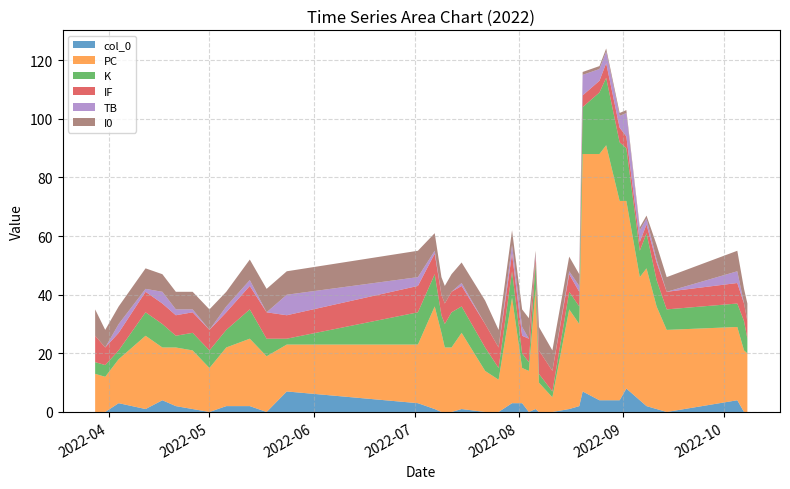

Reading left to right, extract all data points from this chart.

col_0: 0	0	3	1	4	2	1	0	2	2	0	7	3	1	0	0	0	1	0	0	3	3	0	1	0	0	1	2	7	4	4	4	8	4	2	1	0	4	0	0
PC: 13	12	15	25	18	20	20	15	20	23	19	16	20	35	27	22	22	26	14	11	36	12	14	41	10	5	34	28	81	84	87	68	64	42	47	35	28	25	21	20
K: 4	4	3	8	8	4	6	6	6	10	6	2	11	11	6	8	12	9	8	4	9	5	3	9	3	2	6	6	16	21	23	20	18	9	12	9	7	8	10	5
IF: 9	6	6	7	7	7	7	7	6	8	9	8	9	7	7	7	7	7	8	7	6	6	8	2	8	7	6	5	4	4	5	5	4	3	3	6	6	7	6	6
TB: 0	0	3	1	4	2	1	0	2	2	0	7	3	1	0	0	0	1	0	0	3	3	0	1	0	0	1	2	7	4	4	4	8	4	2	1	0	4	0	0
I0: 9	6	6	7	6	6	6	7	5	7	8	8	9	6	6	6	6	7	8	6	5	6	7	1	8	7	5	4	1	1	1	1	1	1	1	5	5	7	5	6